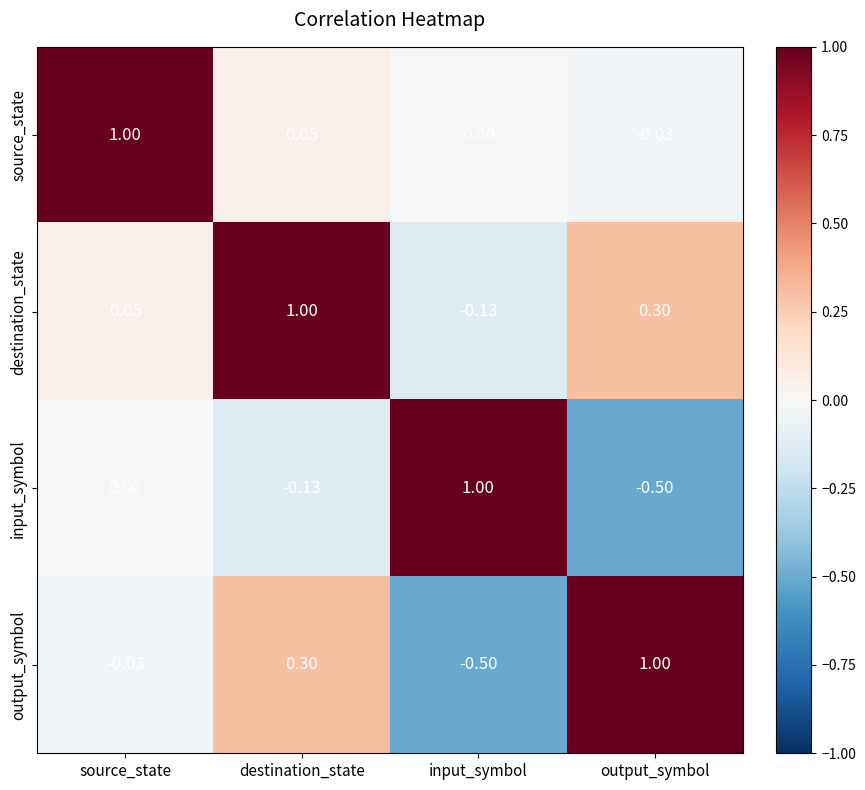

Where does the destination_state series first go above 0?

source_state